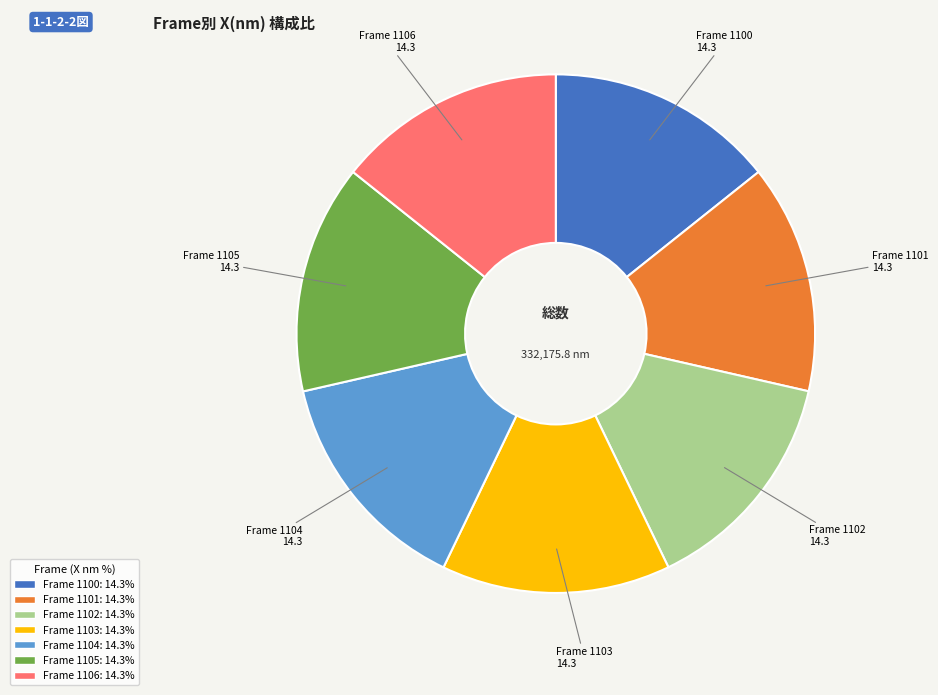

How many segments does this pie chart have?

7